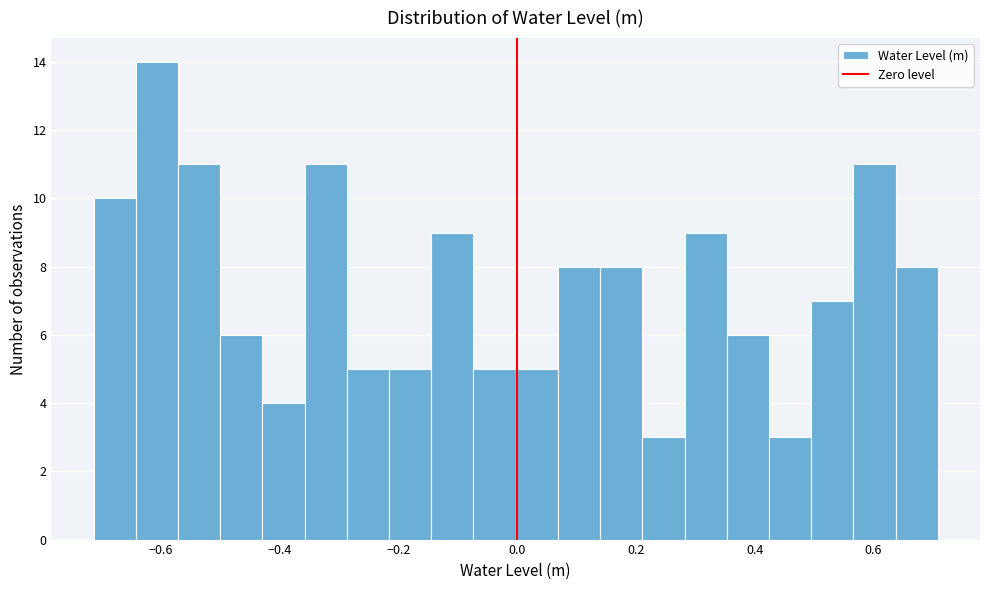

Around what value on the x-axis is the tallest bar? Give the approximate position of its centre, as read against the axis.

-0.60